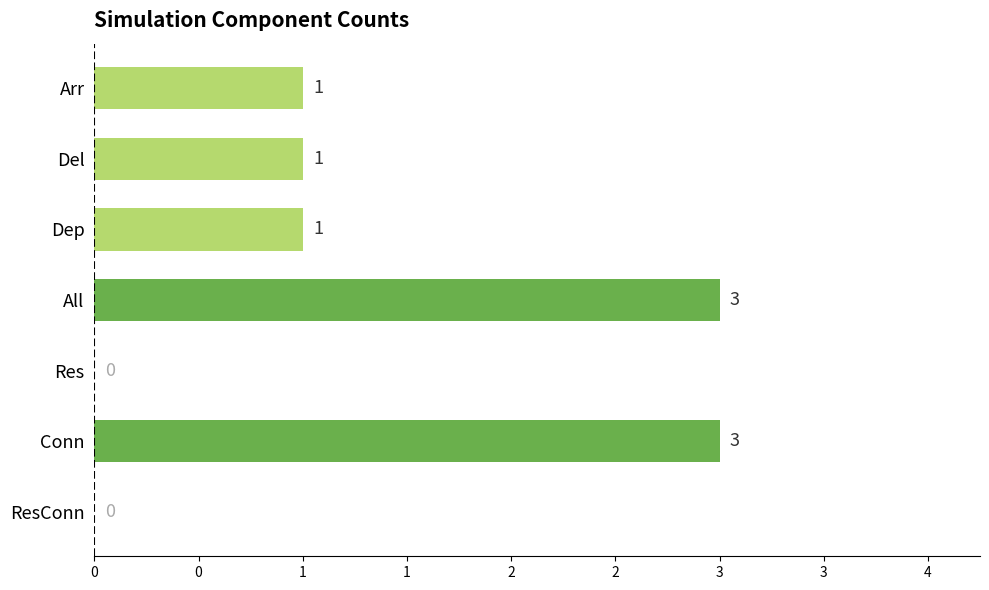

Are the bars horizontal?

Yes